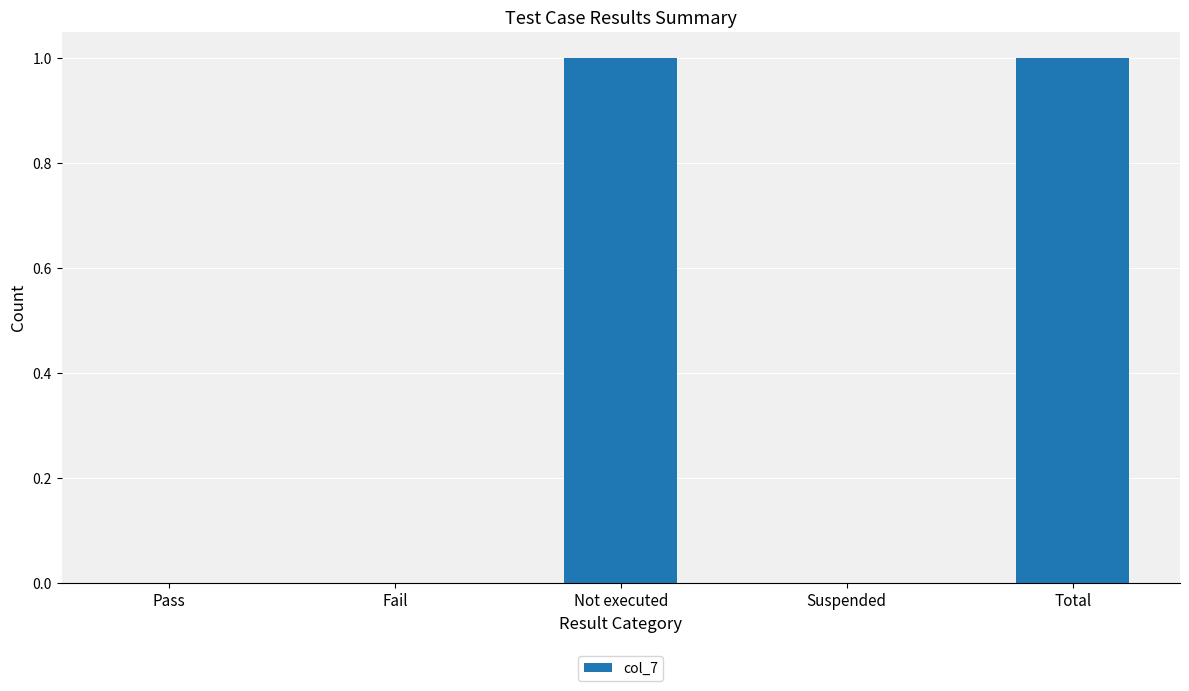

The value at Fail is 0. True or false?

True